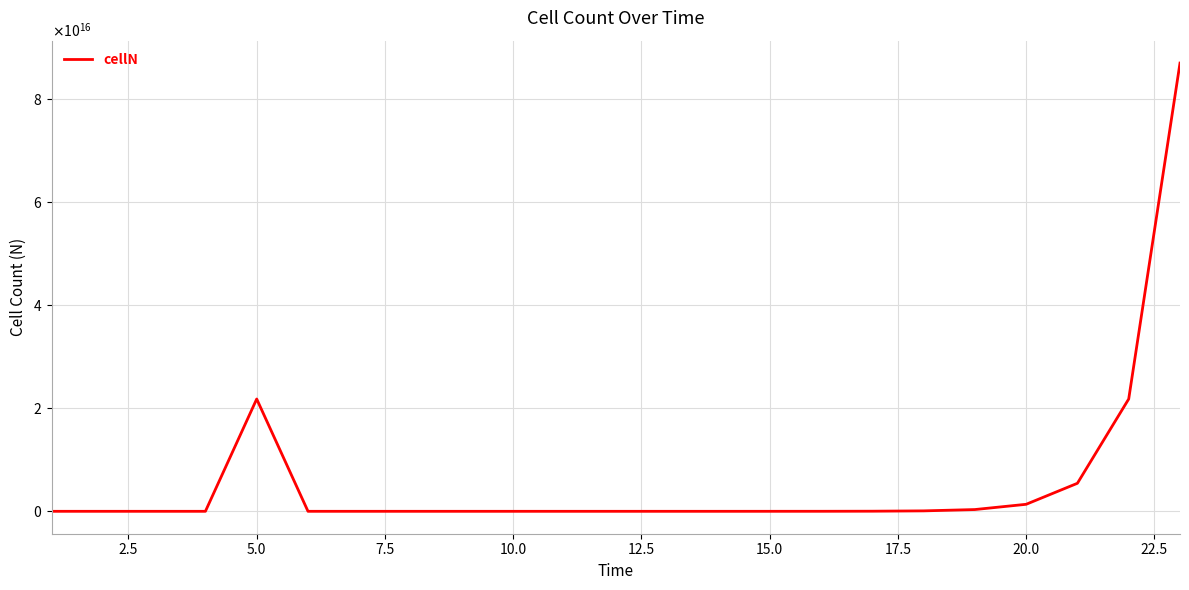

How many points are lower than both their immediate neighbors (excluding endpoints)?

1